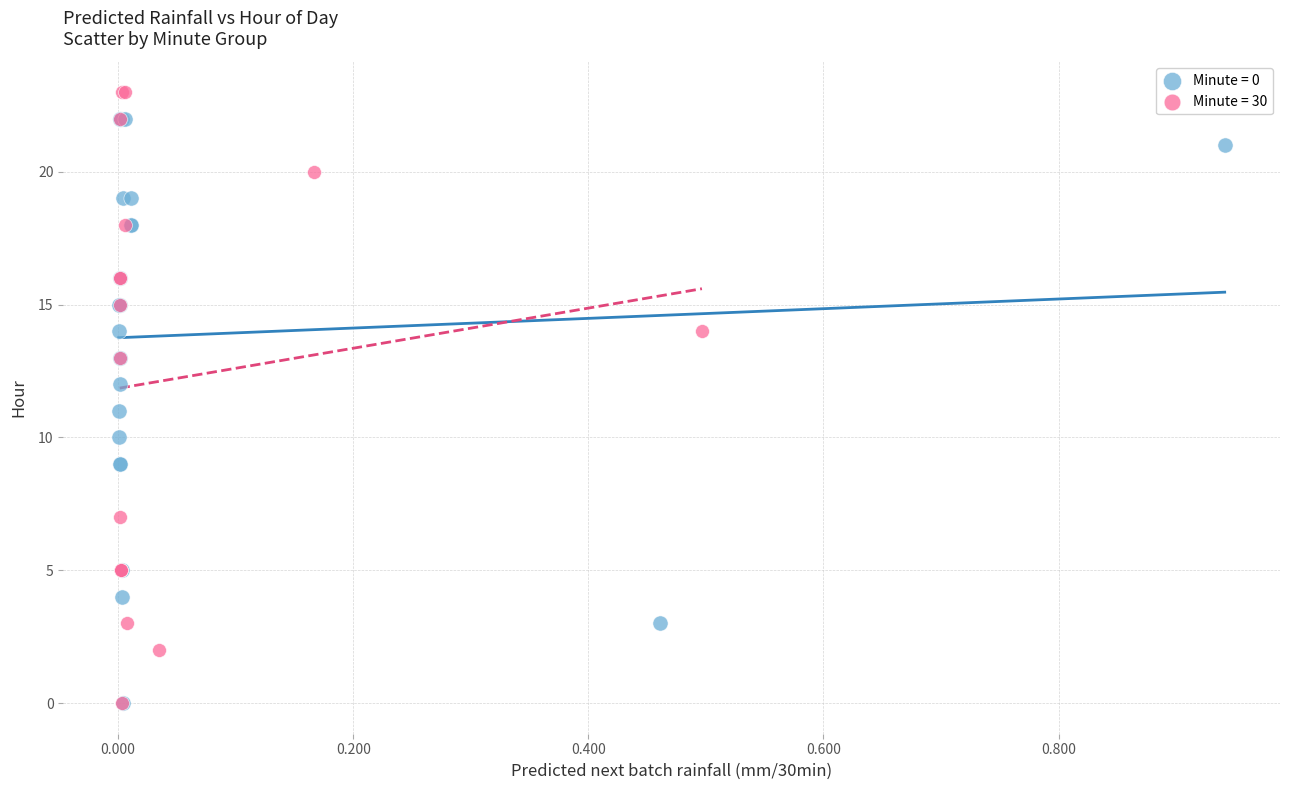

Which series has the widest spread of Y values?

Minute = 30